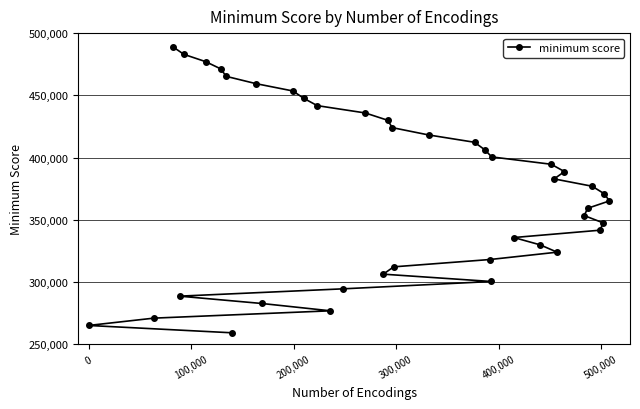

What is the difference between the maximum and minimum values?

229690.5